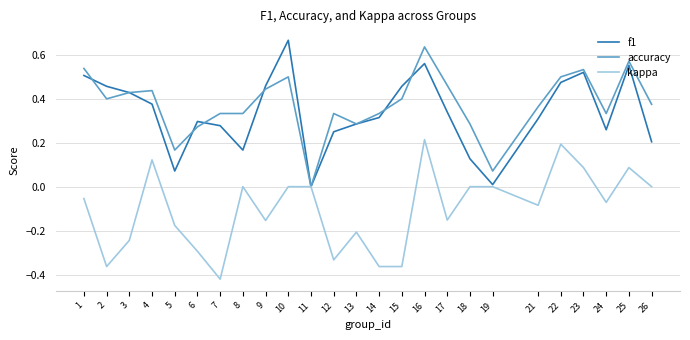

At which category does the chart reach its minimum across all series?

7